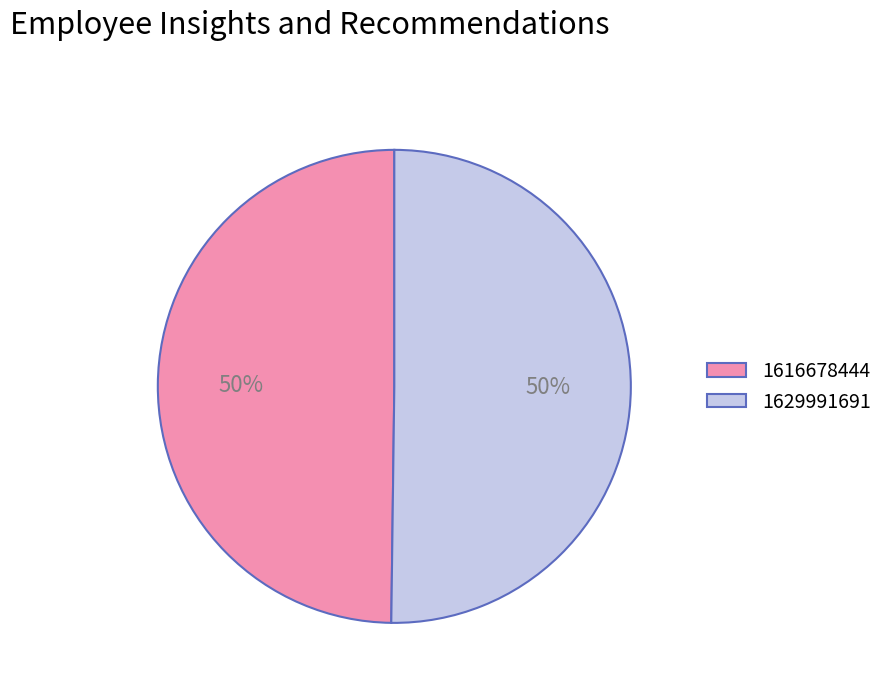

Is it true that 1629991691 is 50% of the pie?

True